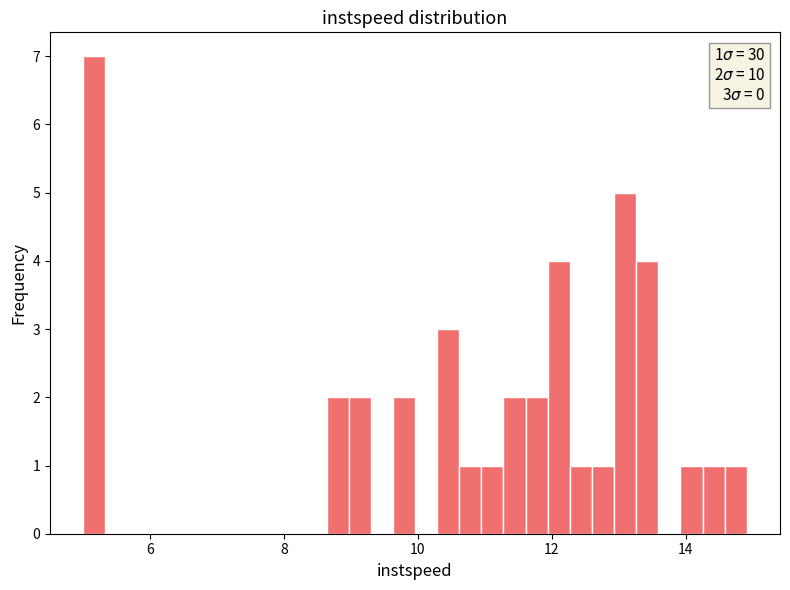

Around what value on the x-axis is the tallest bar? Give the approximate position of its centre, as read against the axis.

5.2